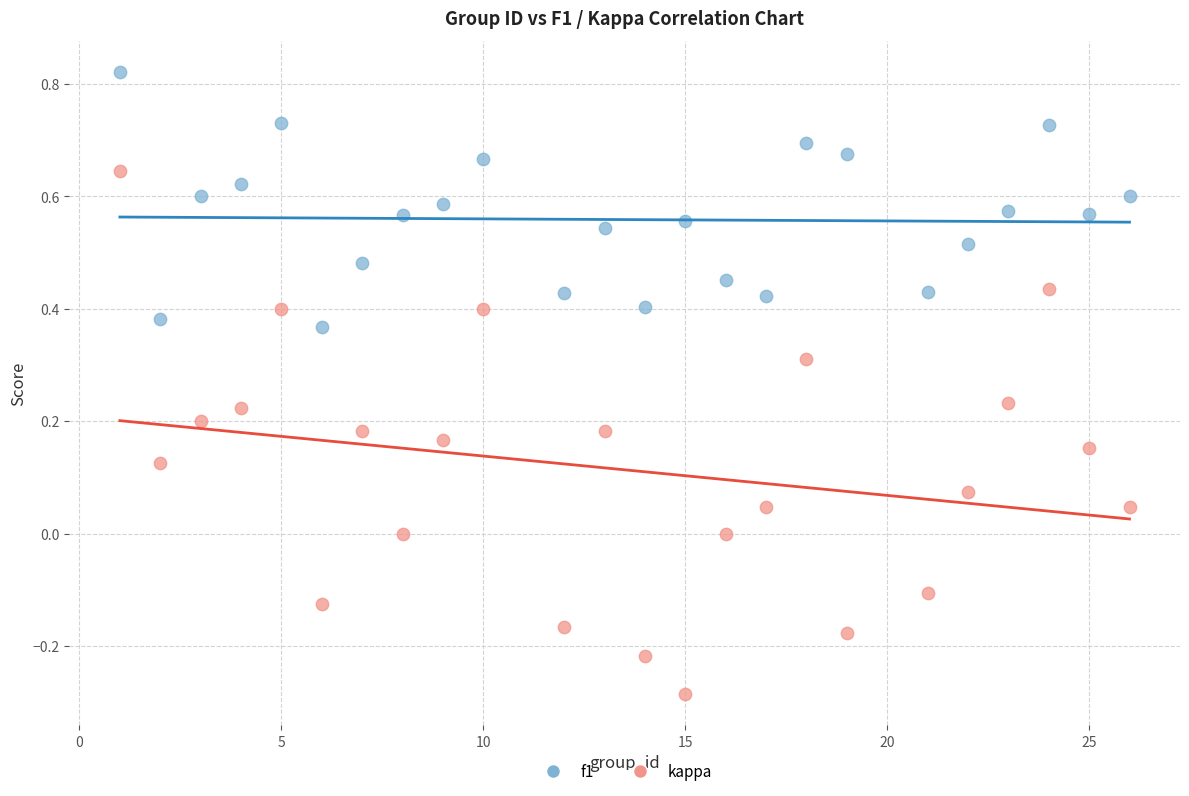

Which series contains the lowest Y value?

kappa